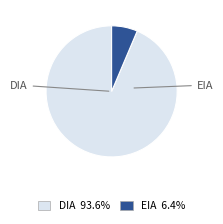

Which category has the smallest portion of the pie?

EIA